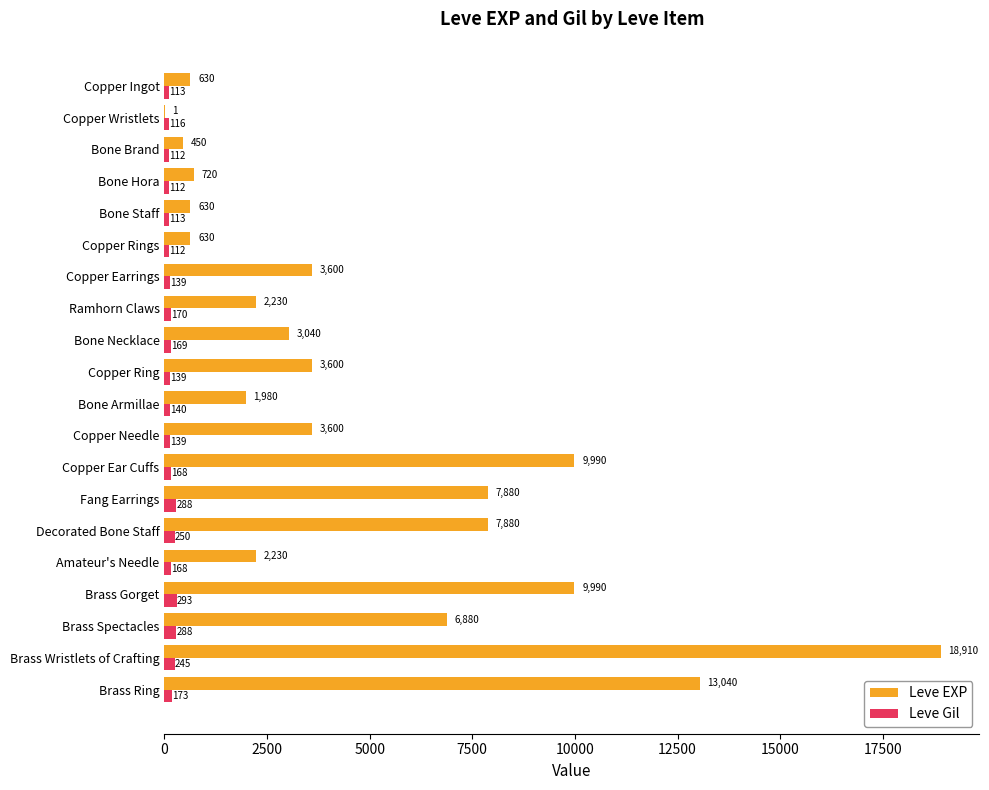

The value of Leve EXP at Copper Earrings is 4718. True or false?

False